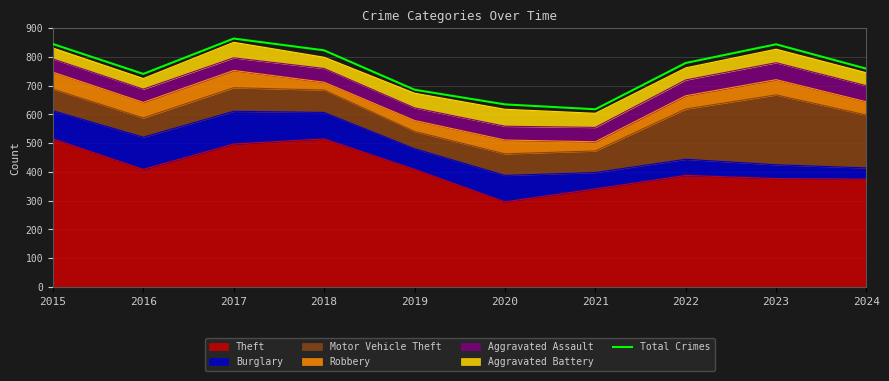

Where is the first local maximum?

2017